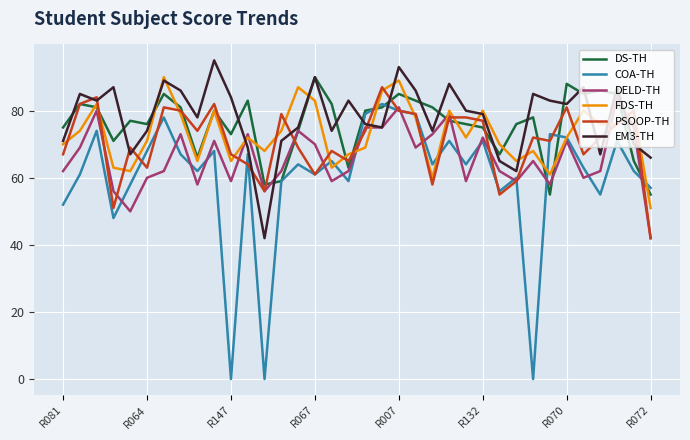

Does the chart have visible grid lines?

Yes